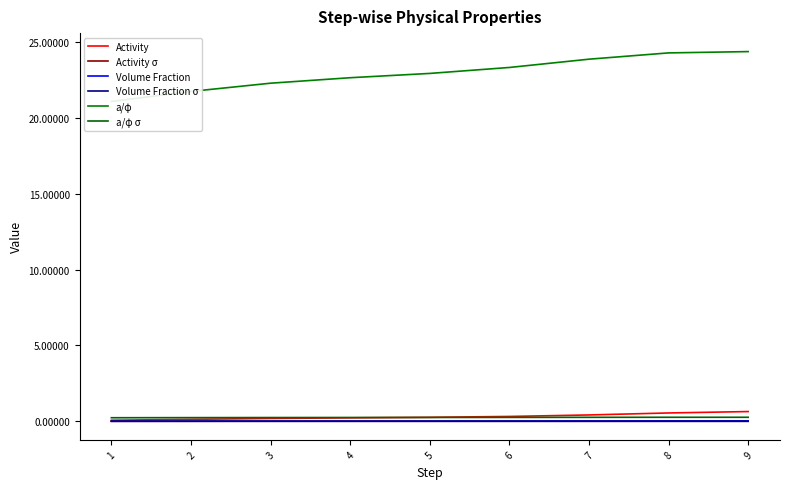

Reading left to right, extract all data points from this chart.

Activity: 0.1	0.1	0.2	0.2	0.3	0.3	0.4	0.5	0.6
Activity σ: 0.0	0.0	0.0	0.0	0.0	0.0	0.0	0.0	0.0
Volume Fraction: 0.0	0.0	0.0	0.0	0.0	0.0	0.0	0.0	0.0
Volume Fraction σ: 0.0	0.0	0.0	0.0	0.0	0.0	0.0	0.0	0.0
a/φ: 21.1	21.8	22.3	22.7	23.0	23.3	23.9	24.3	24.4
a/φ σ: 0.2	0.2	0.2	0.2	0.3	0.3	0.3	0.3	0.3